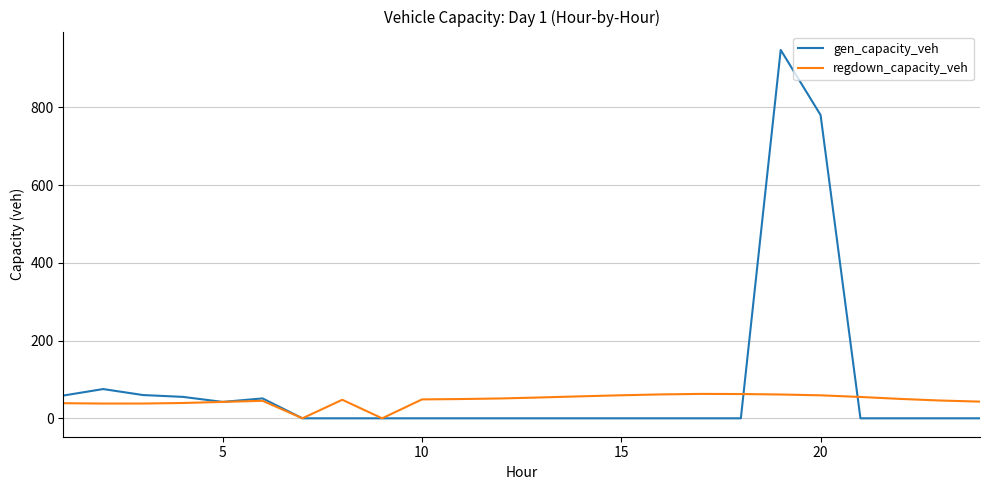

Which series has the largest range (max minus min)?

gen_capacity_veh